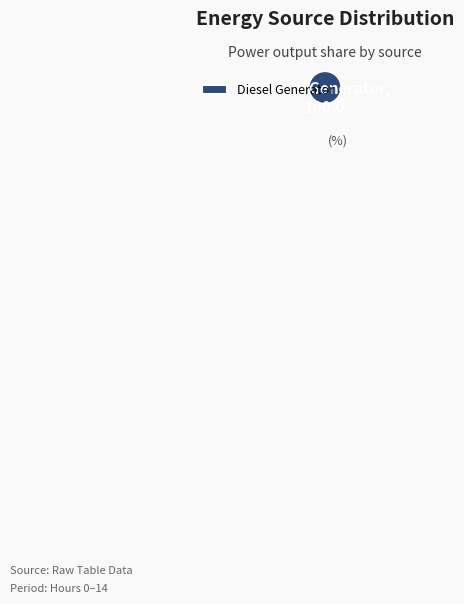

Count the number of slices in the pie.

1